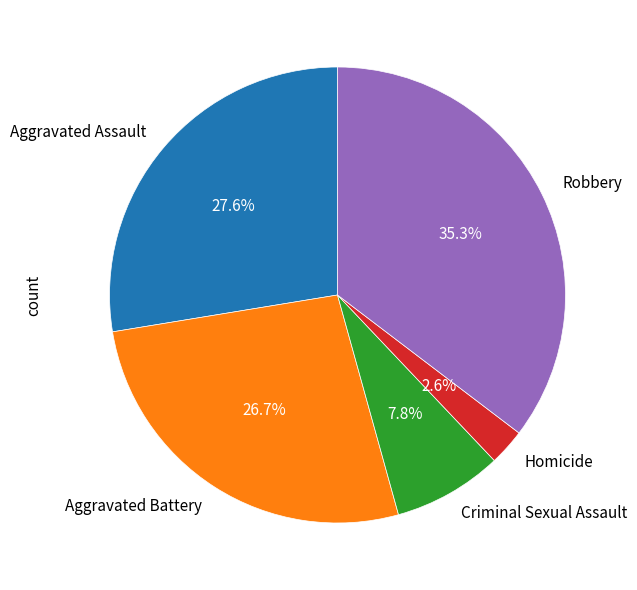

Which category has the smallest portion of the pie?

Homicide